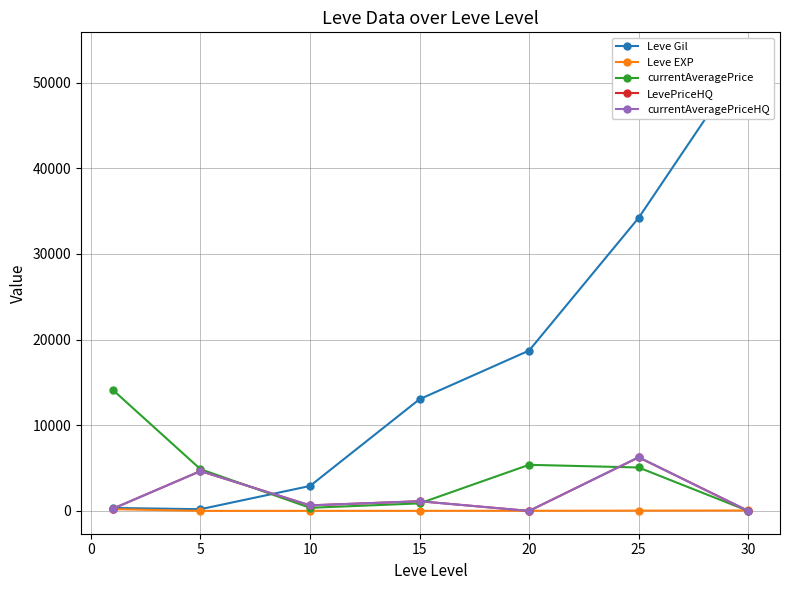

How many intersections are there between currentAveragePriceHQ and Leve EXP?

3